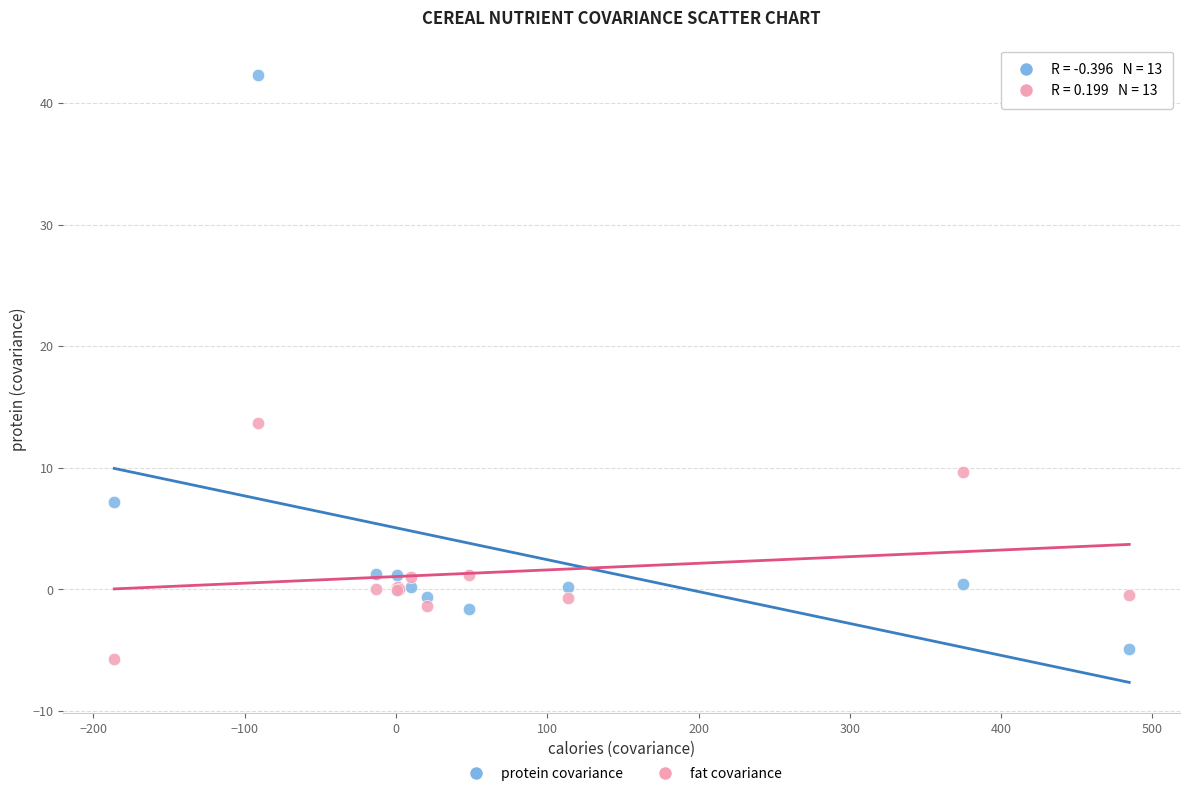

Which series has the widest spread of Y values?

protein covariance